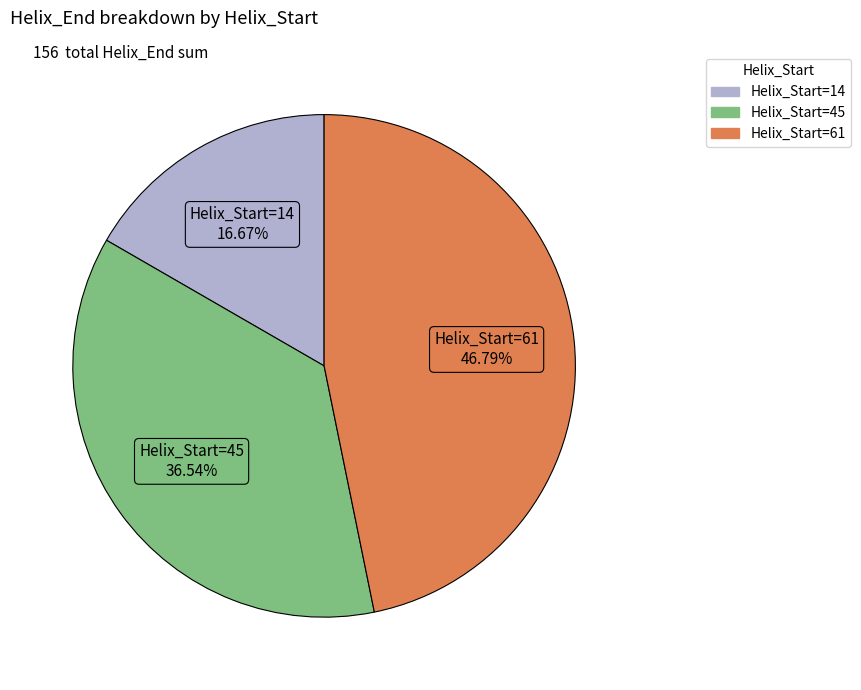

Is there a majority slice in this chart?

No